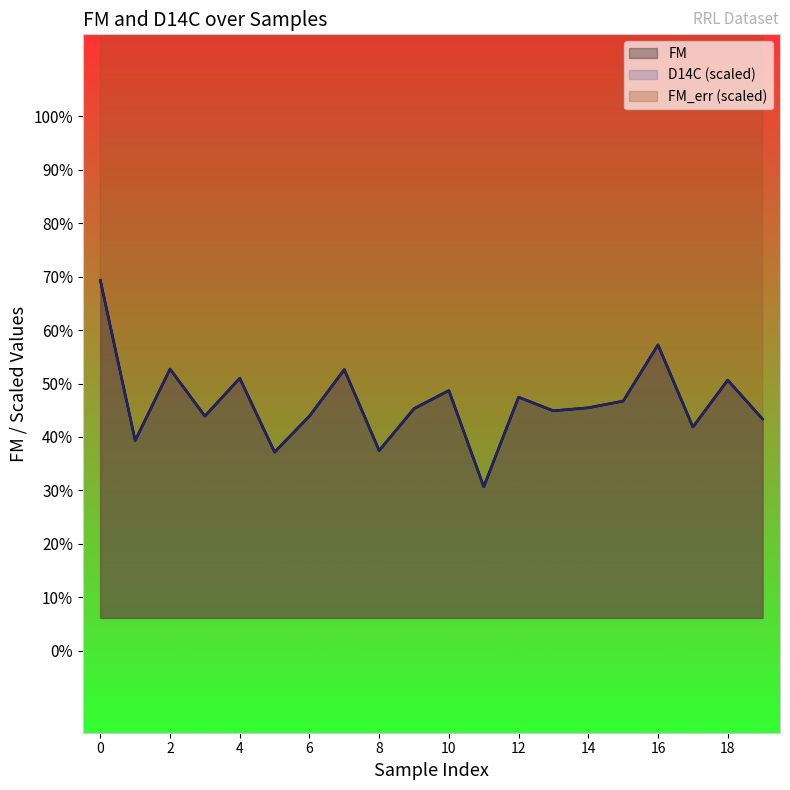

Which series has the largest total across all categories?

FM_err